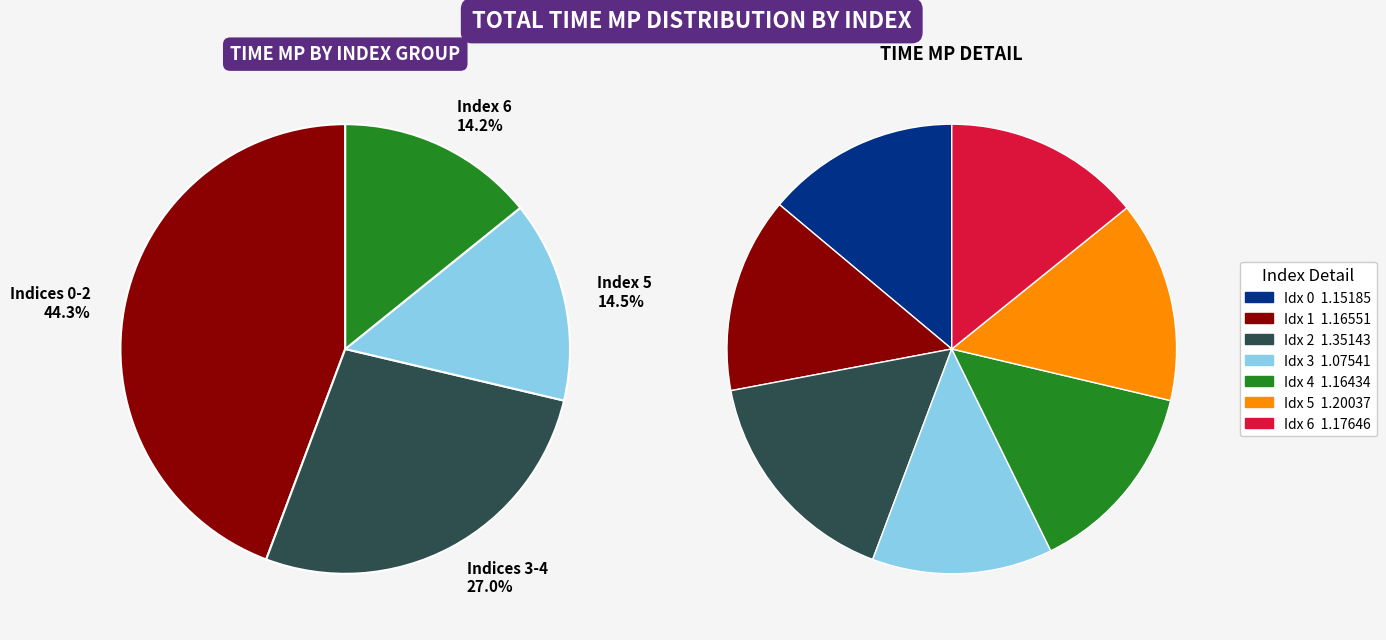

What percentage is the Index 3 slice, to the nearest percent?

13%